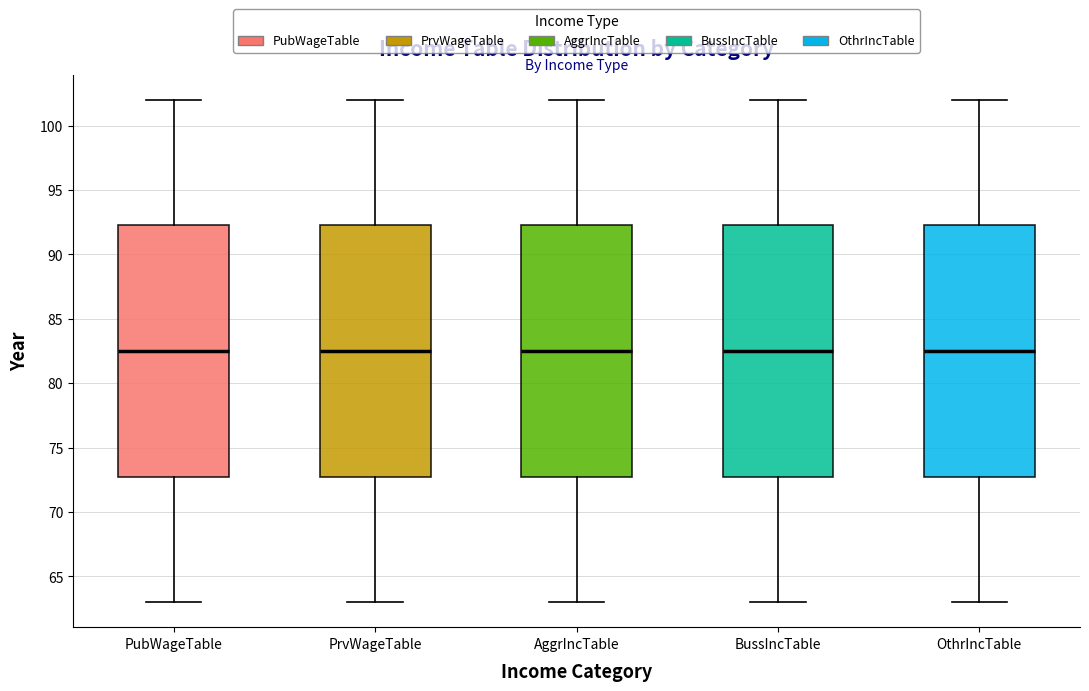

Reading left to right, read every box against the y-axis: the position of its median line, the range the box covers, and the ends of its whiskers. The values are not printed on the chart, so give them approximately, as read against the axis.

PubWageTable: median 82.5, box 73.0 to 92.5, whiskers 63.0 to 102.0
PrvWageTable: median 82.5, box 73.0 to 92.5, whiskers 63.0 to 102.0
AggrIncTable: median 82.5, box 73.0 to 92.5, whiskers 63.0 to 102.0
BussIncTable: median 82.5, box 73.0 to 92.5, whiskers 63.0 to 102.0
OthrIncTable: median 82.5, box 73.0 to 92.5, whiskers 63.0 to 102.0